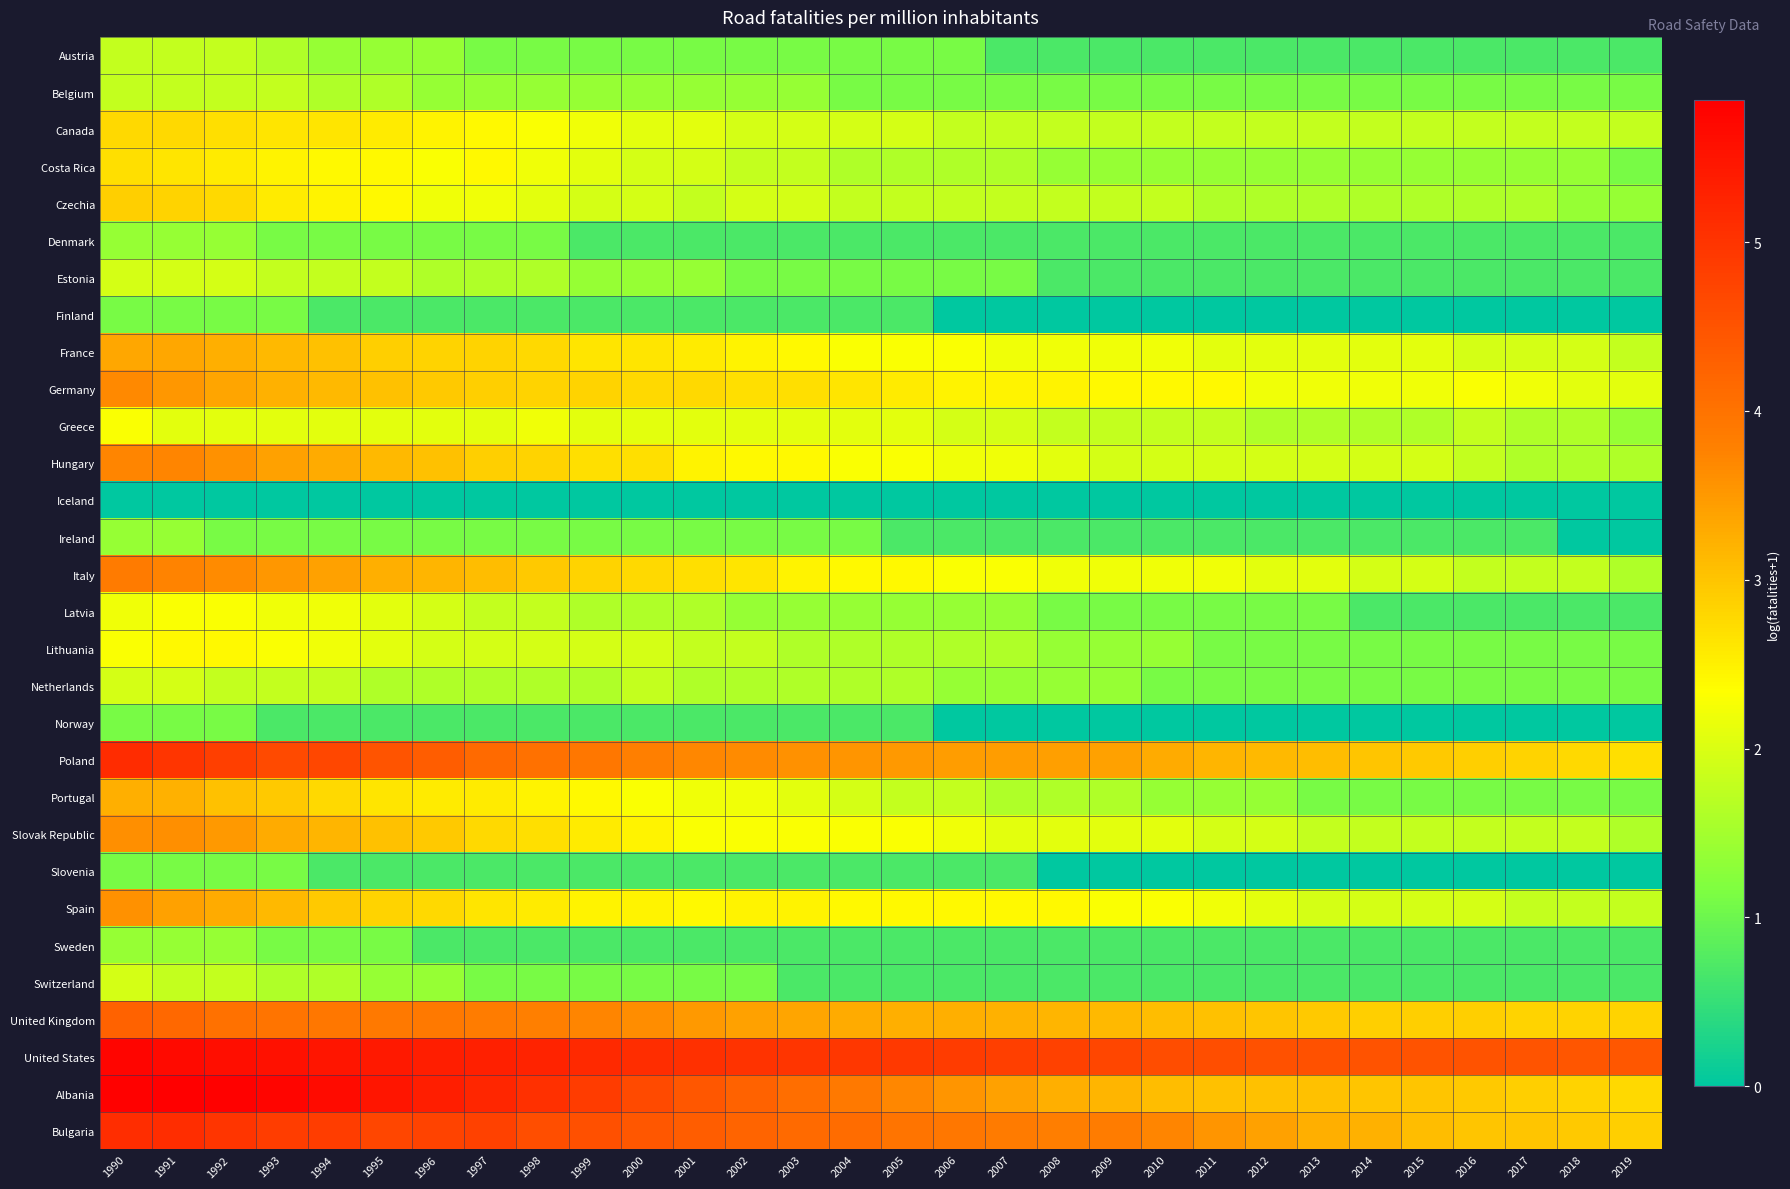

At which category is the sum across all series the highest?

1990